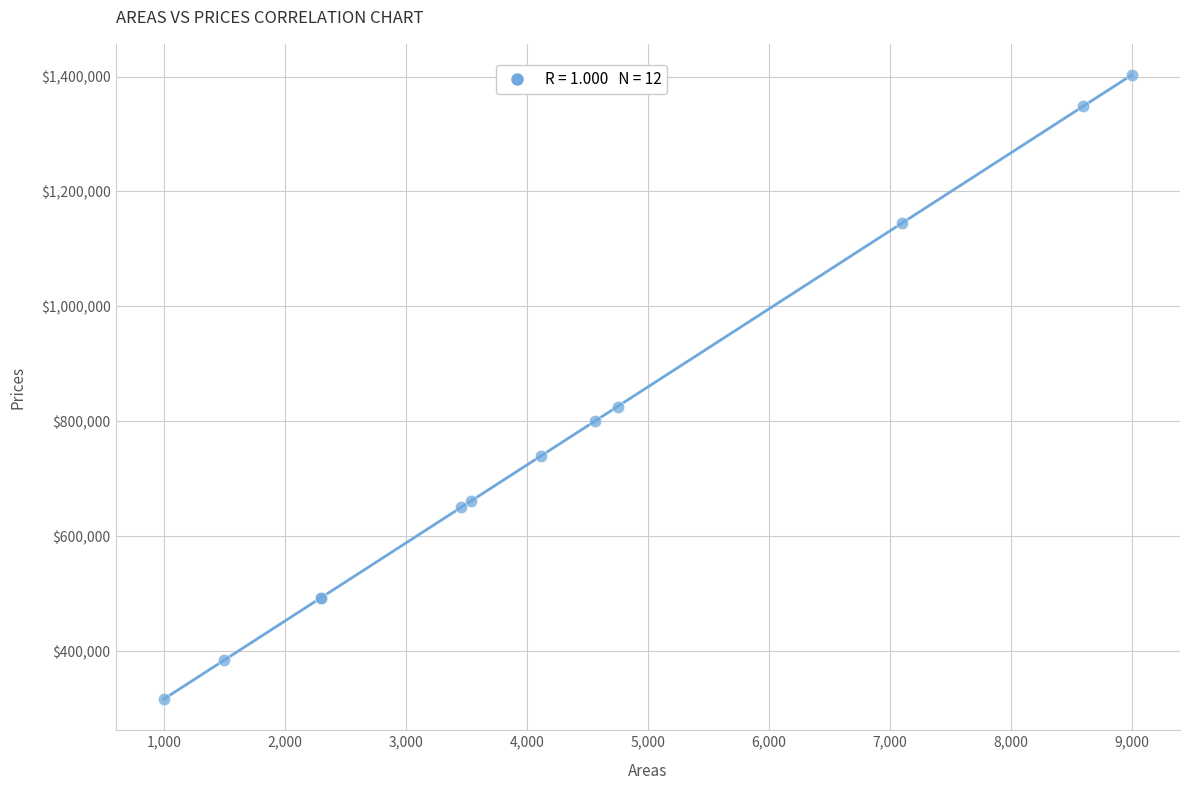

What Y value in the scatter plot is closest to 859554?

825607.9